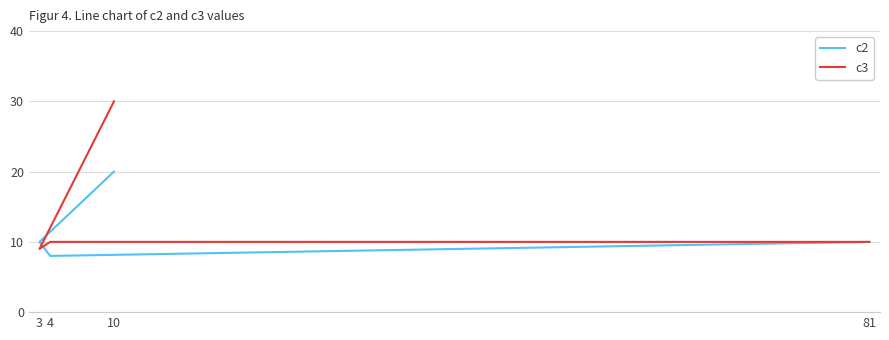

At which label does c2 first exceed 10?

10